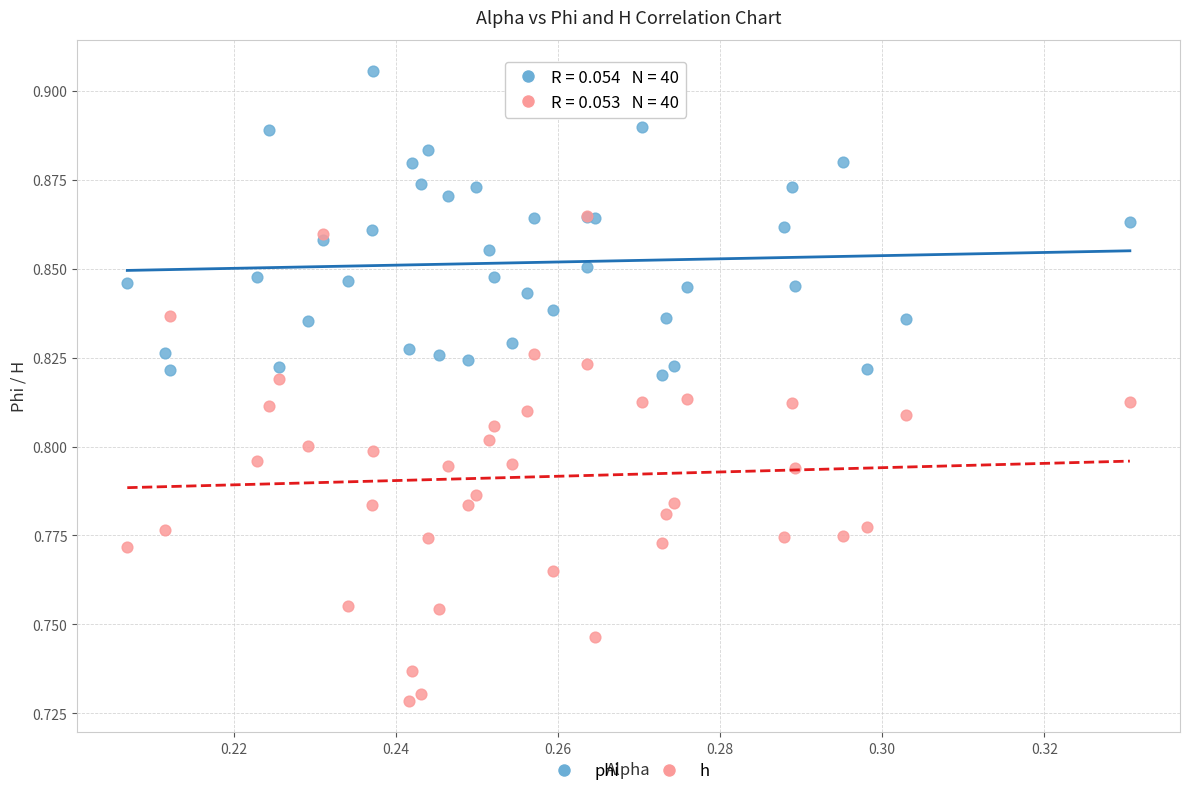

What are all the series names shown in the legend?

phi, h